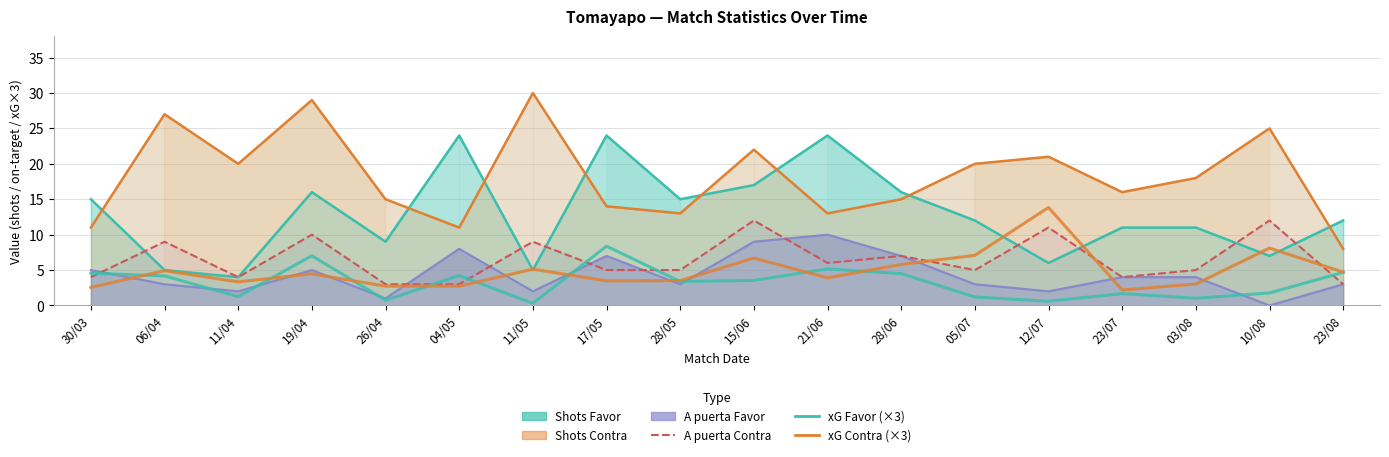

At how many categories does at least one series exceed 4?

15